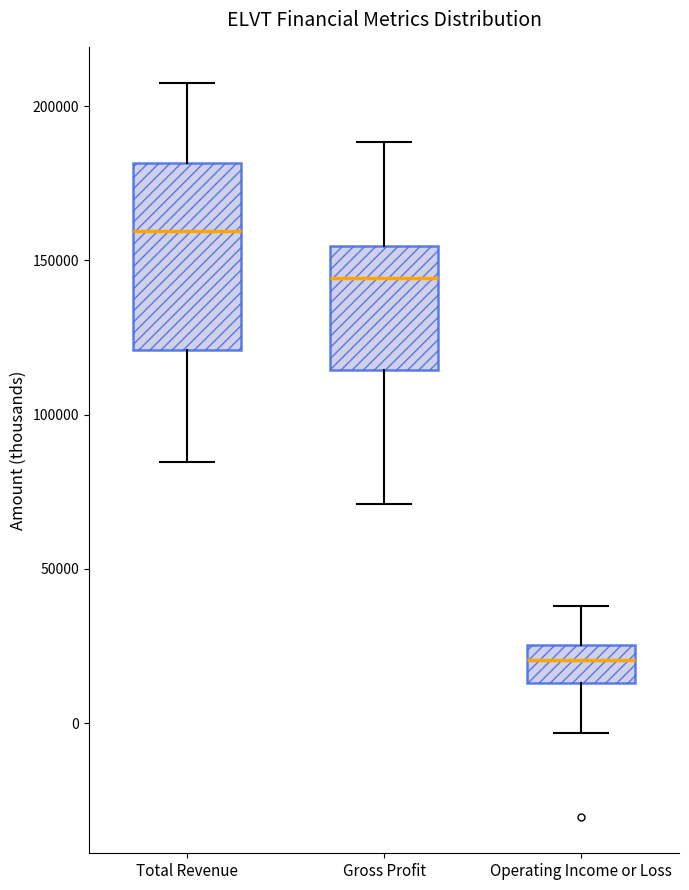

Reading left to right, read every box against the y-axis: the position of its median line, the range the box covers, and the ends of its whiskers. The values are not printed on the chart, so give them approximately, as read against the axis.

Total Revenue: median 160000, box 120000 to 180000, whiskers 85000 to 205000
Gross Profit: median 145000, box 115000 to 155000, whiskers 70000 to 190000
Operating Income or Loss: median 20000, box 15000 to 25000, whiskers -5000 to 40000